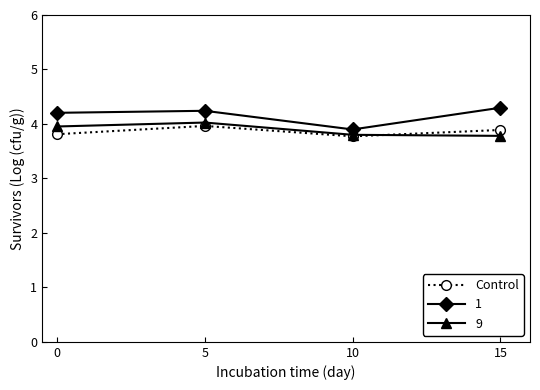

True or false: 1 has more than 1 interior local peaks.

False